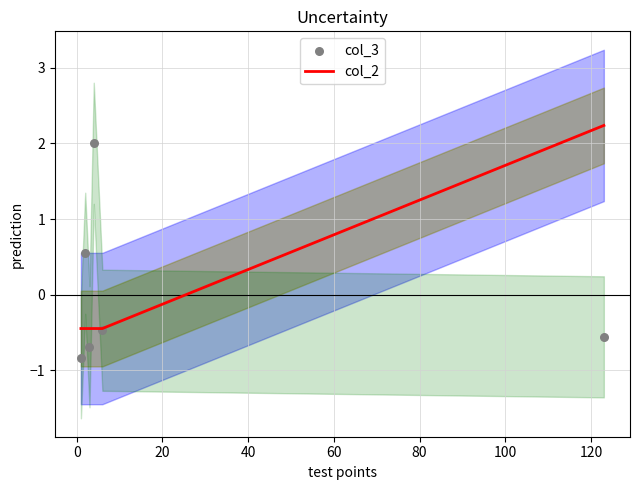

What is the lowest value of the col_2 series?

-0.4